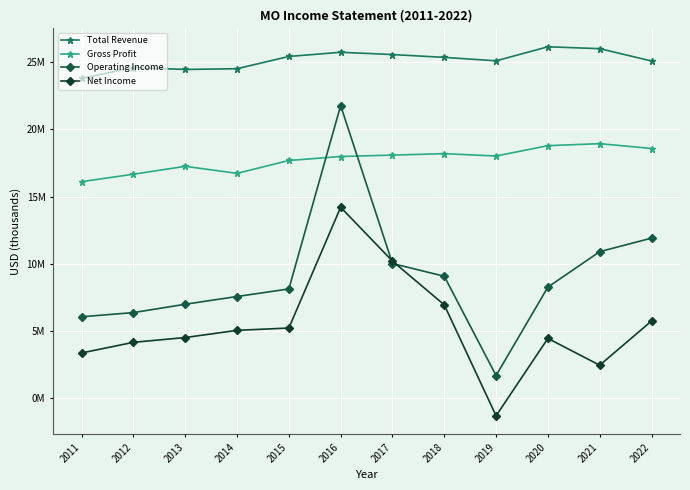

What is the average value of the Operating Income series?

9.1